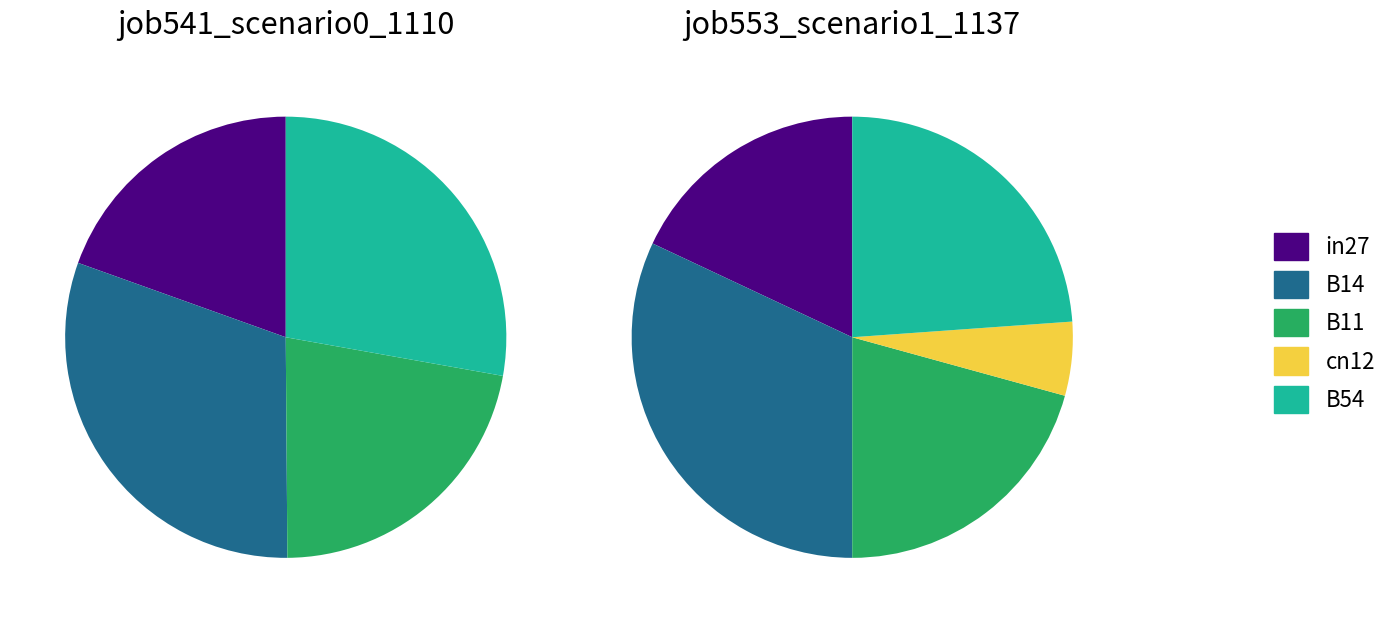

Which slice is the largest?

B14